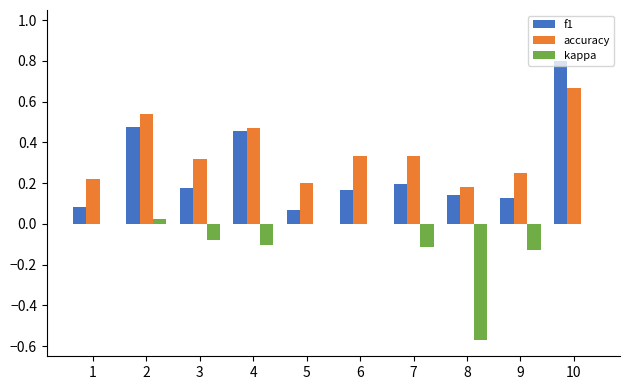

True or false: accuracy has a value of 0.5 at 3.

False